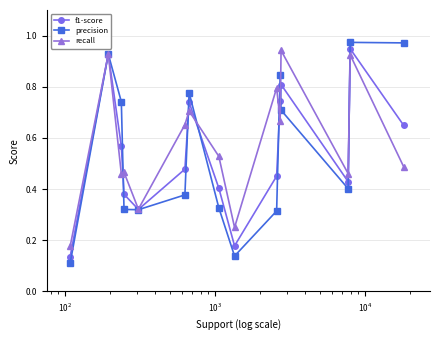

What is the difference between the maximum and minimum values in the f1-score series?

0.8